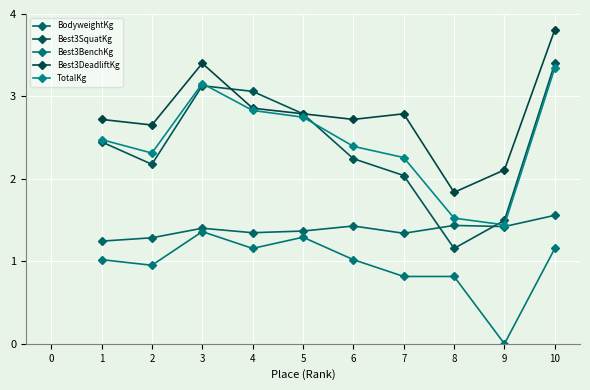

True or false: Best3BenchKg and Best3DeadliftKg cross at least once.

False